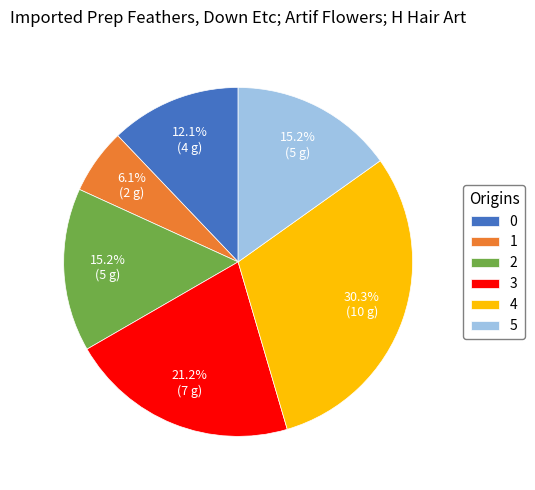

Combined, do 5 and 0 account for over 50%?

No